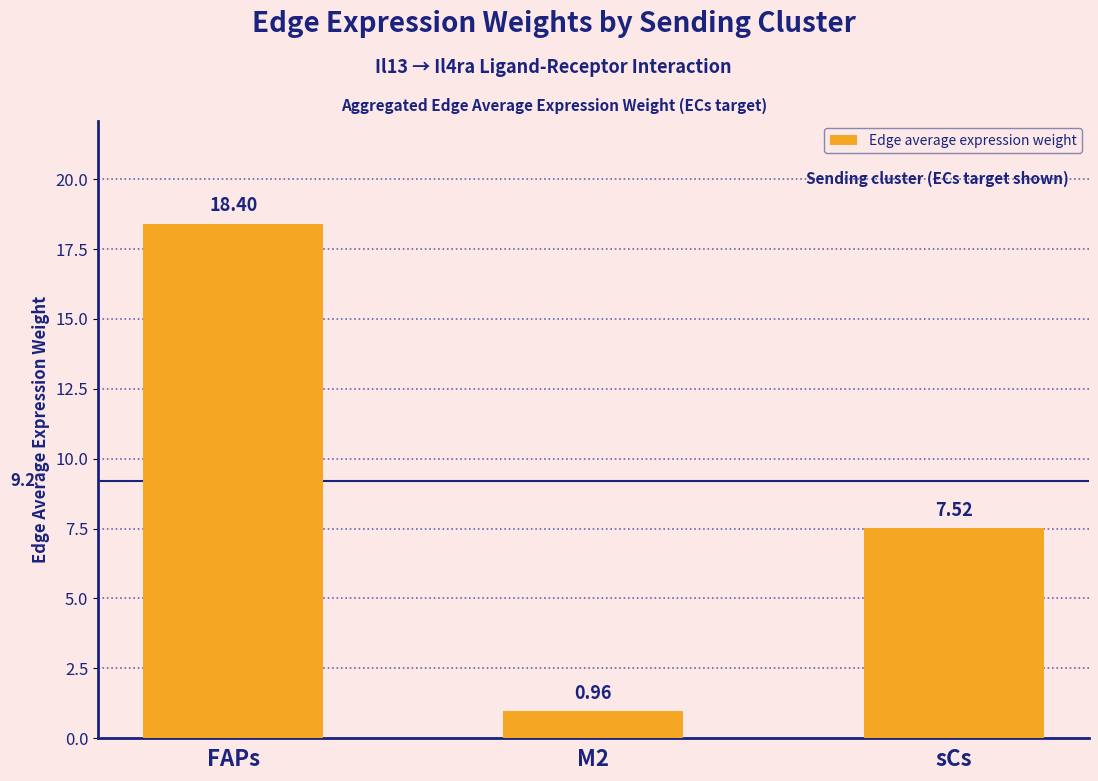

What value does the data have at FAPs?

18.4